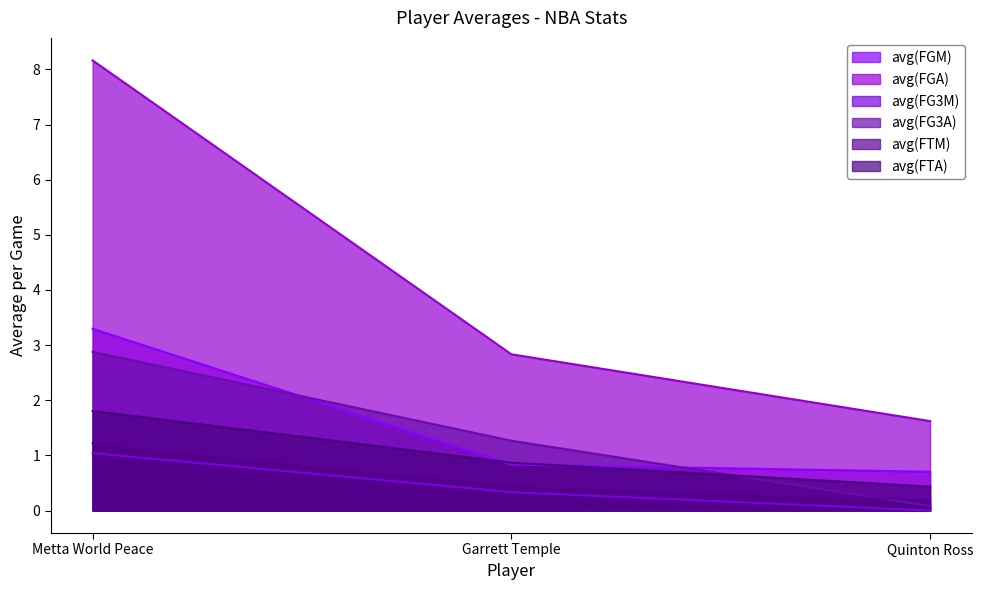

Which category has the lowest value across all series?

Quinton Ross